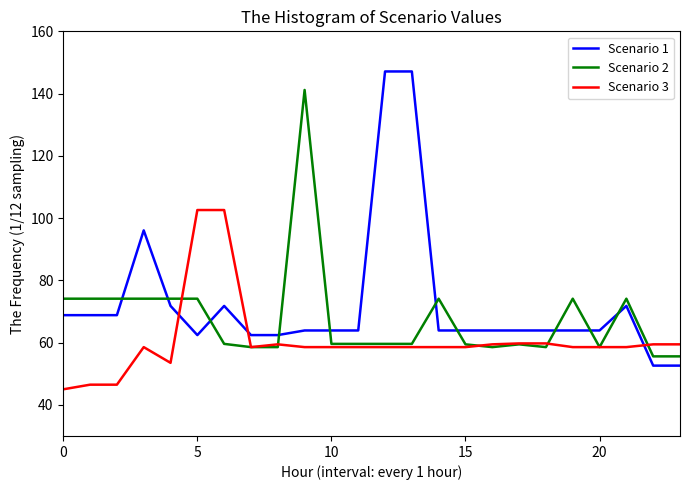

Count the number of data series in this chart.

3